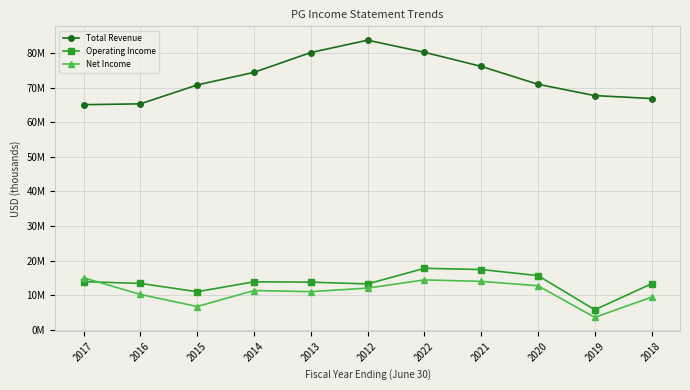

True or false: Total Revenue and Net Income intersect in this chart.

False